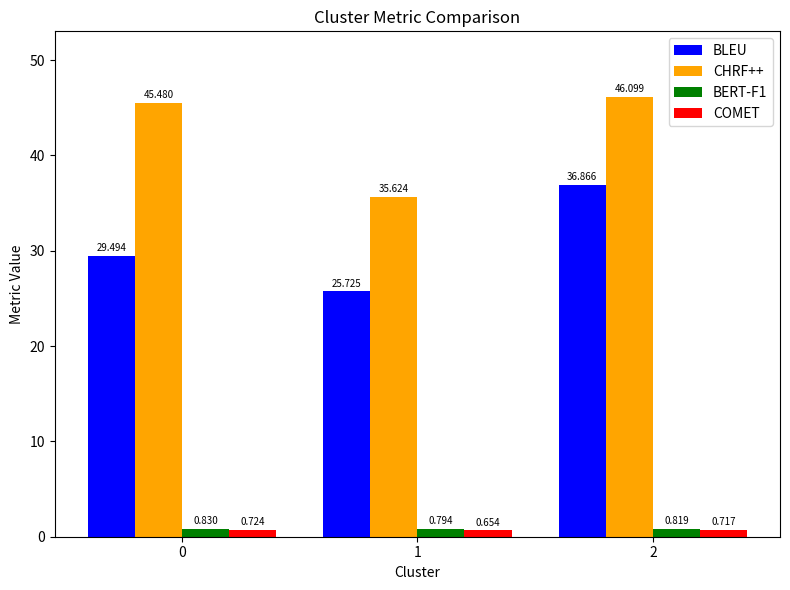

At which label is CHRF++ closest to 40?

1